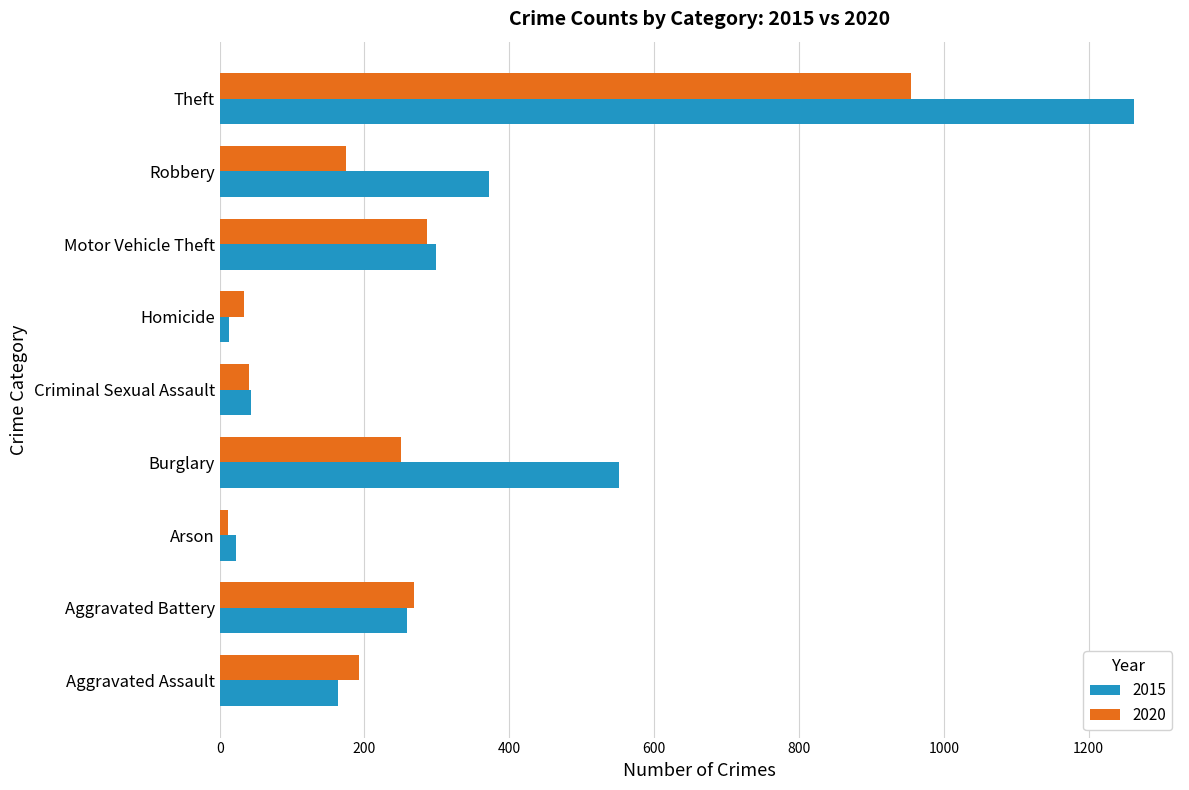

Where is 2015 nearest to the value 638?

Burglary